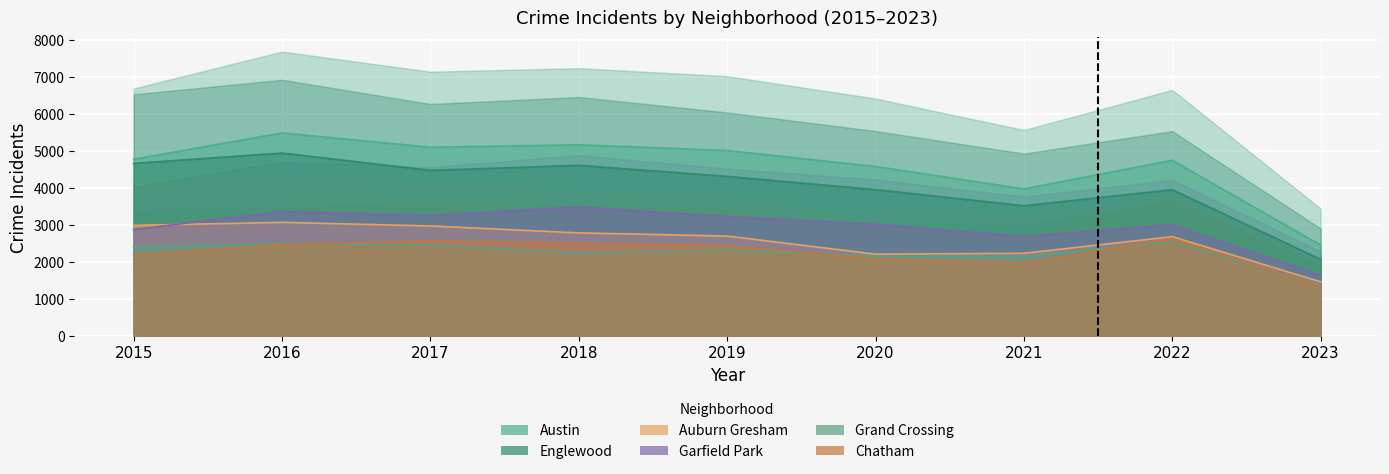

How many values in the Auburn Gresham series exceed 2701?

4